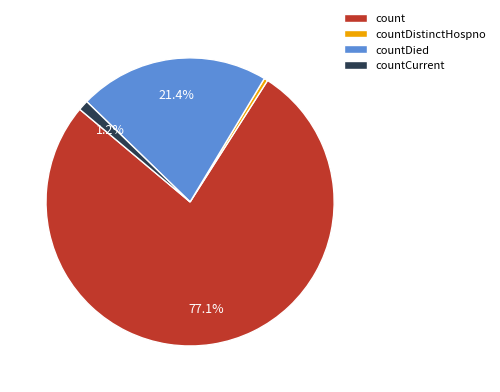

What is the smallest slice in the pie chart?

countDistinctHospno